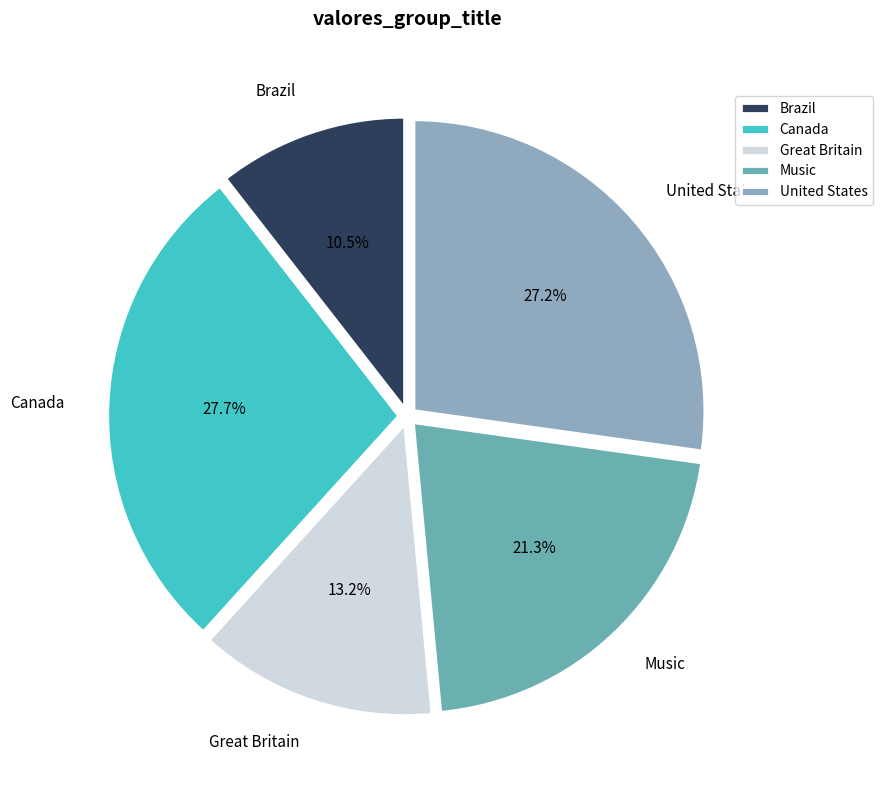

Rank the categories by value from lowest to highest.

Brazil, Great Britain, Music, United States, Canada